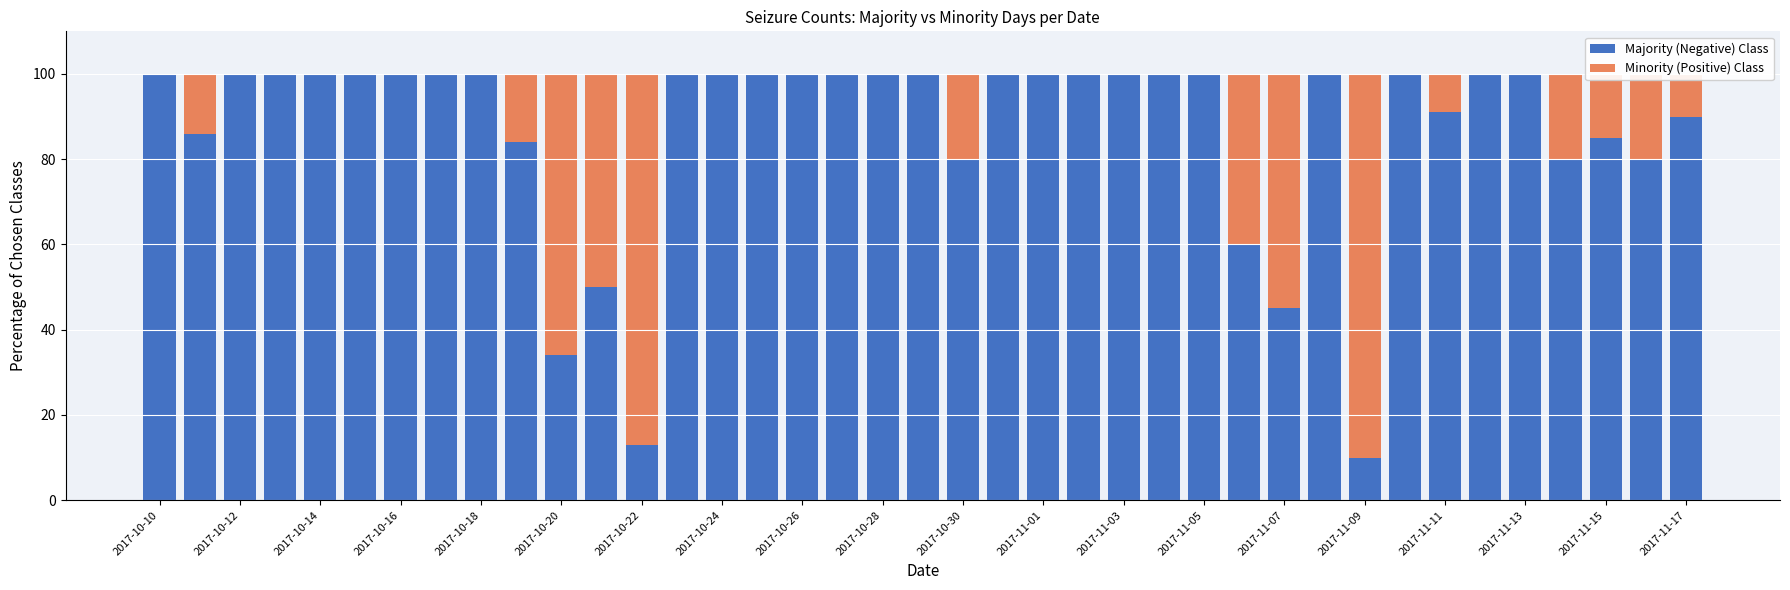

Which series has the largest range (max minus min)?

Majority (Negative) Class